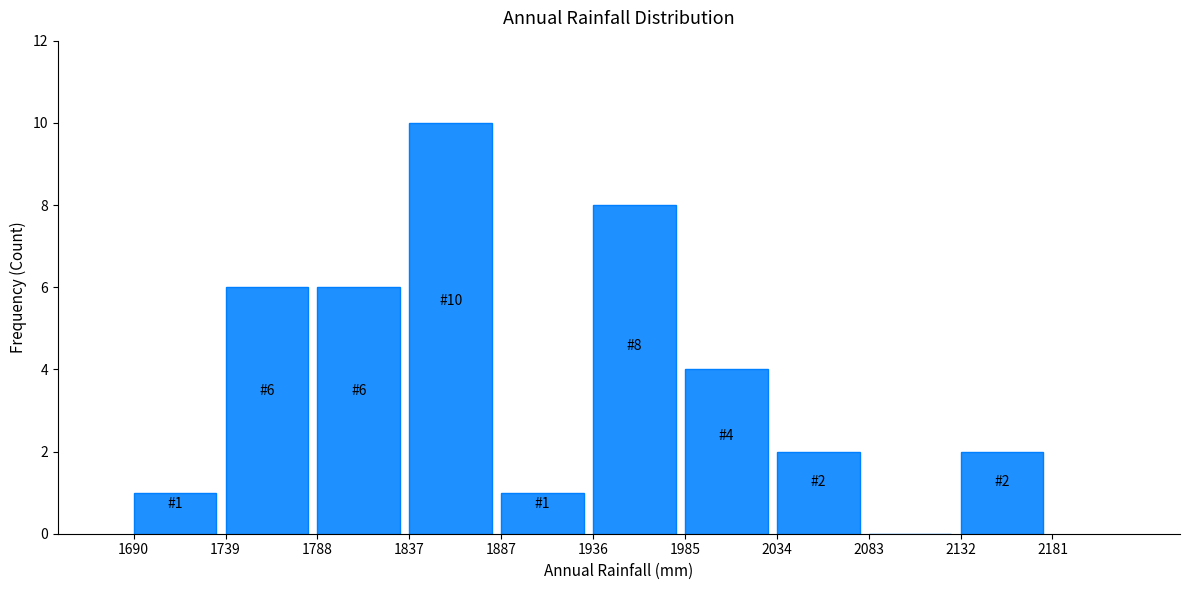

Which range on the x-axis has the tallest bar?

1837 to 1887